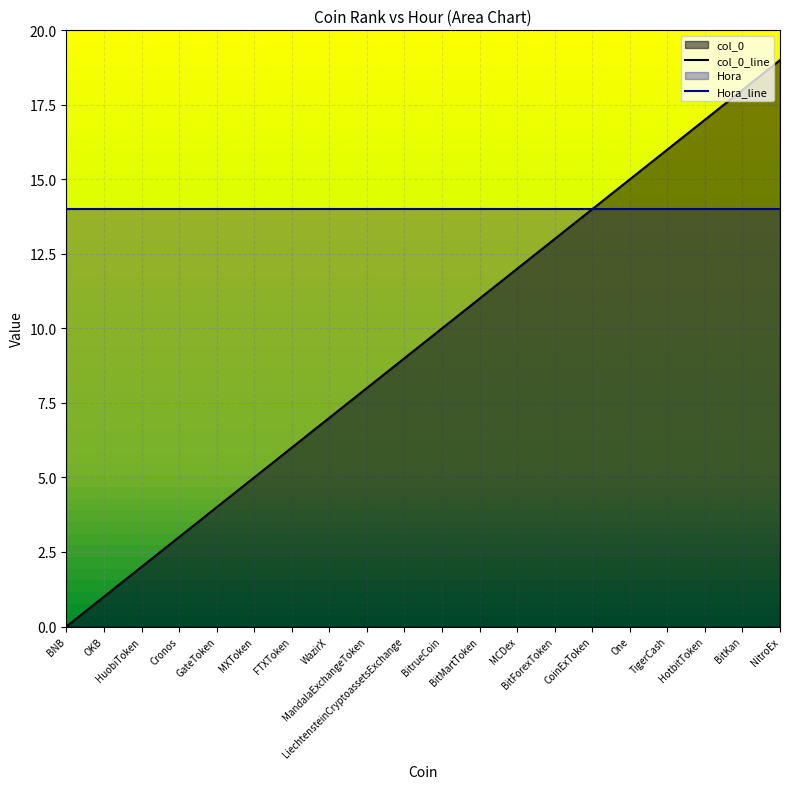

What is the label of the 15th point from the right?

MXToken